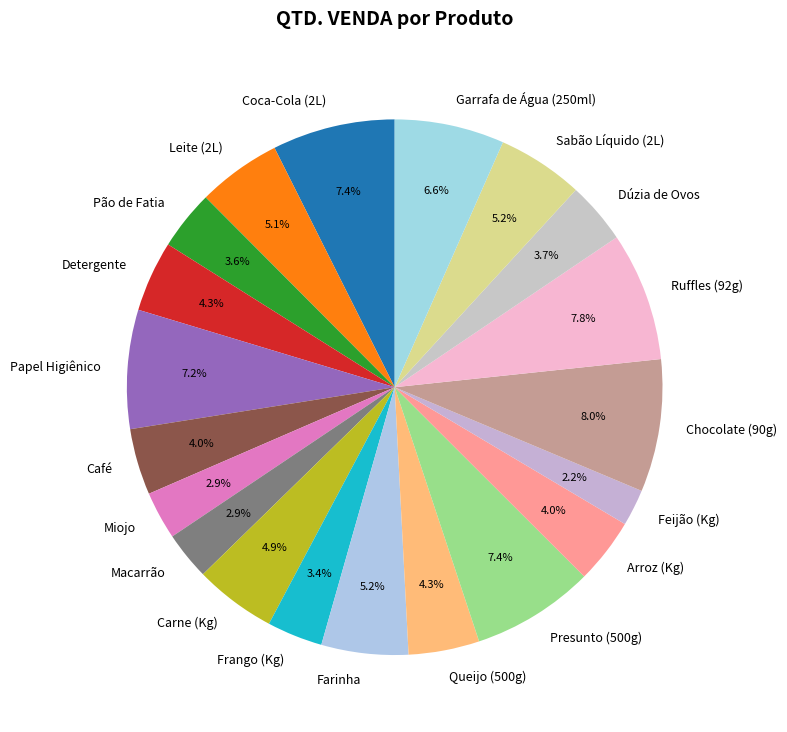

Does Dúzia de Ovos account for over 50% of the chart?

No